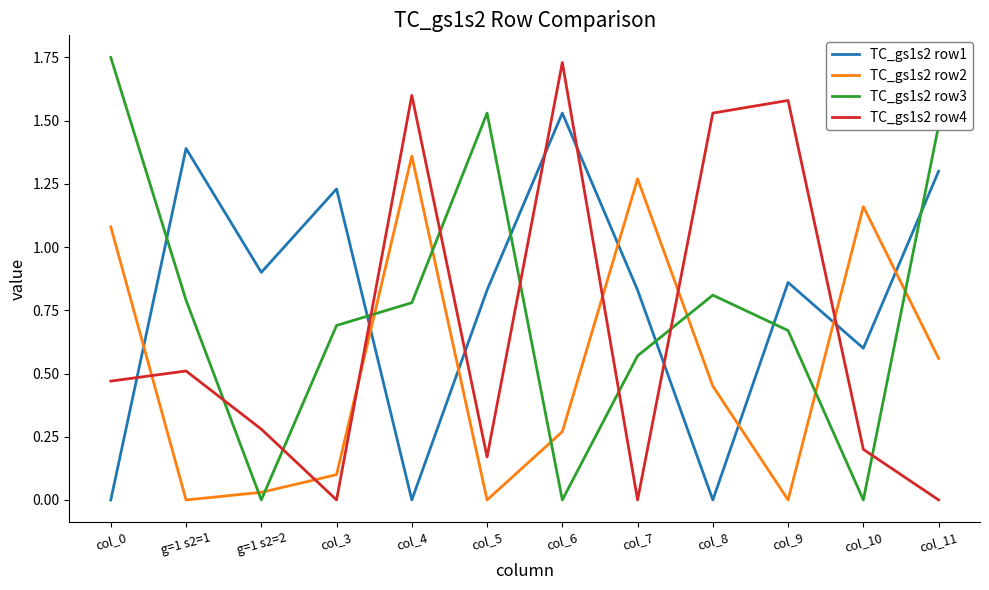

How many times do TC_gs1s2 row1 and TC_gs1s2 row4 cross each other?

7